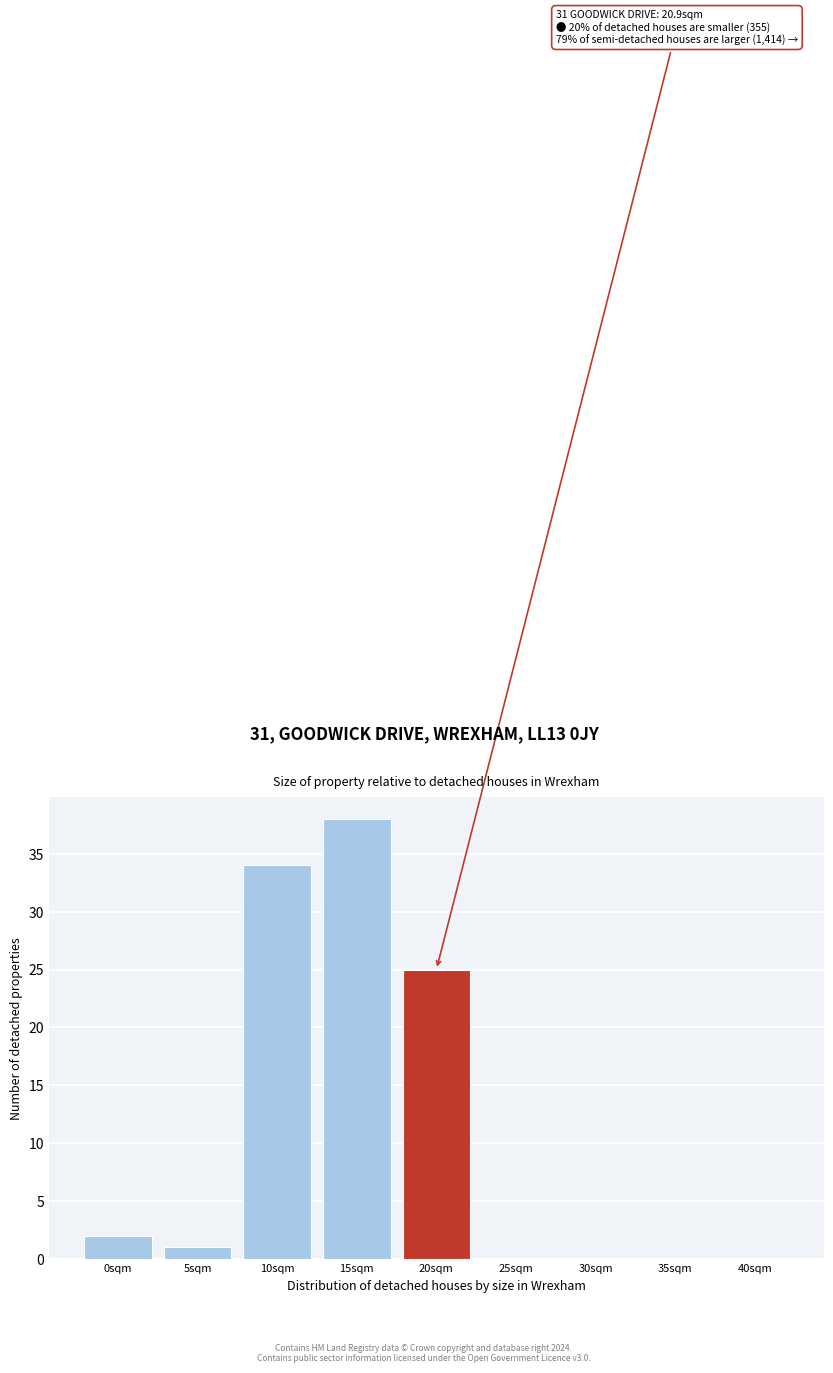

Reading right to left, extract all data points from this chart.

40sqm=0	35sqm=0	30sqm=0	25sqm=0	20sqm=25	15sqm=38	10sqm=34	5sqm=1	0sqm=2